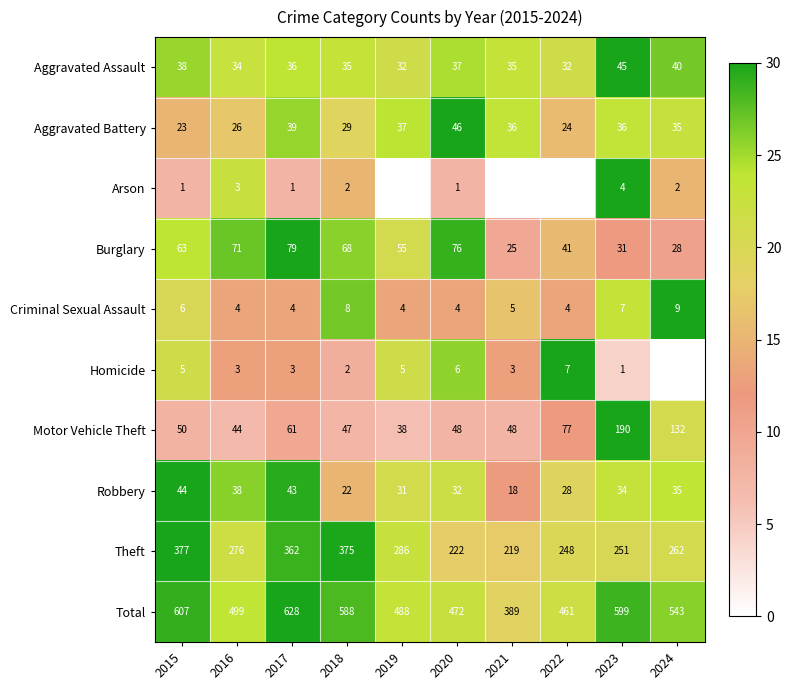

Is it true that Total equals 37.7 at 2024?

False